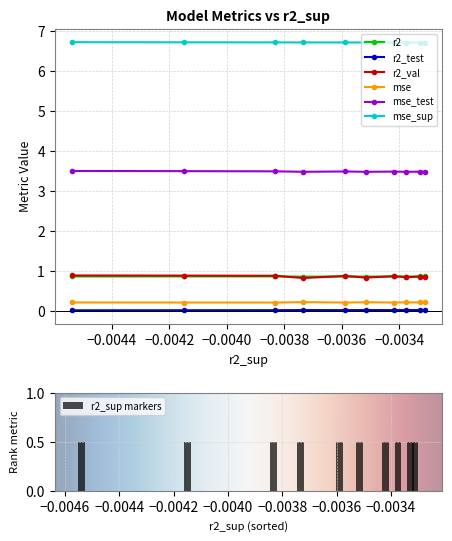

Is the value of mse at model_5_36_7 greater than the value of r2 at model_5_36_9?

No